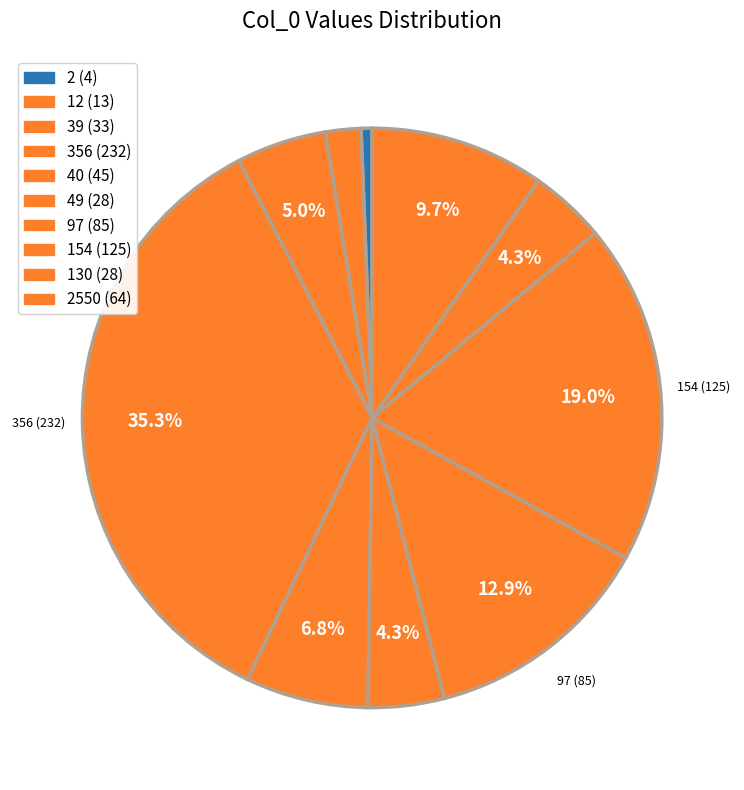

Which category has the smallest portion of the pie?

2 (4)